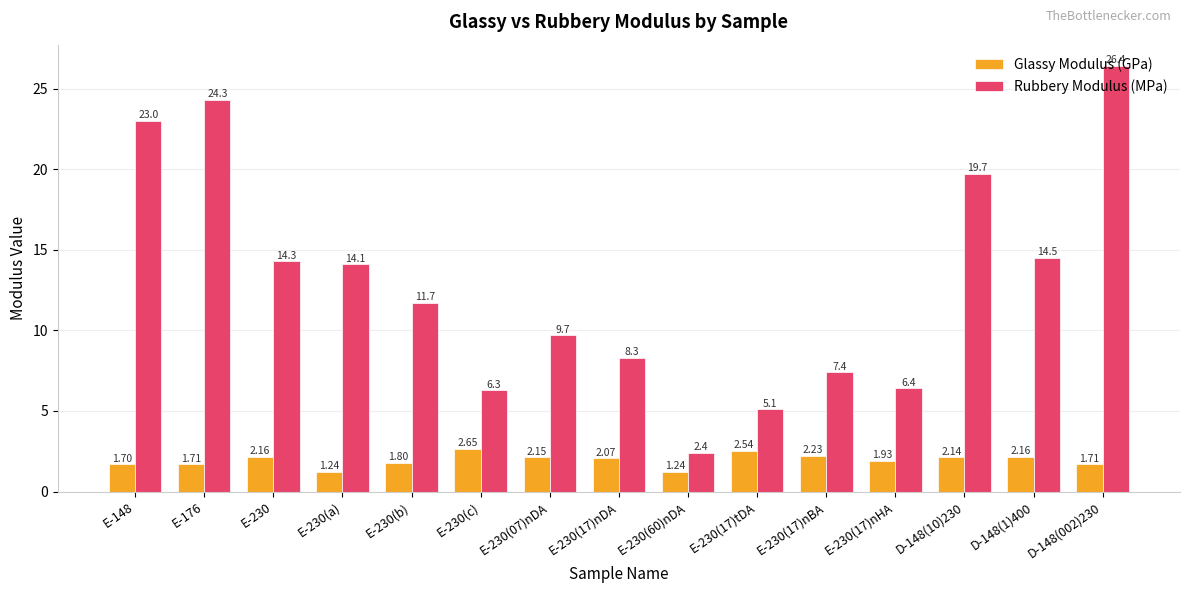

What is the total value across all series at E-230(60)nDA?

3.6